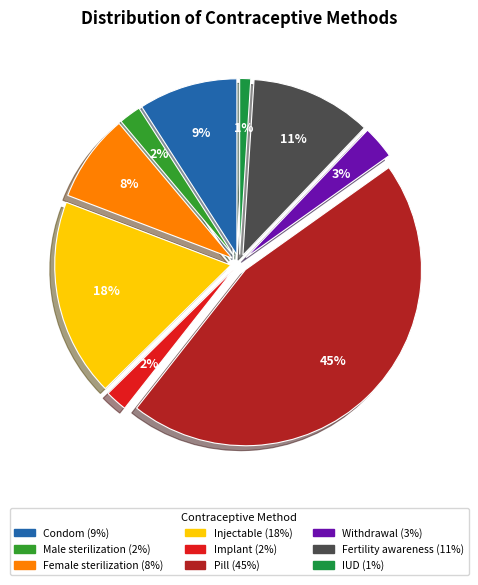

To the nearest percent, what percentage of the pie is Pill?

45%